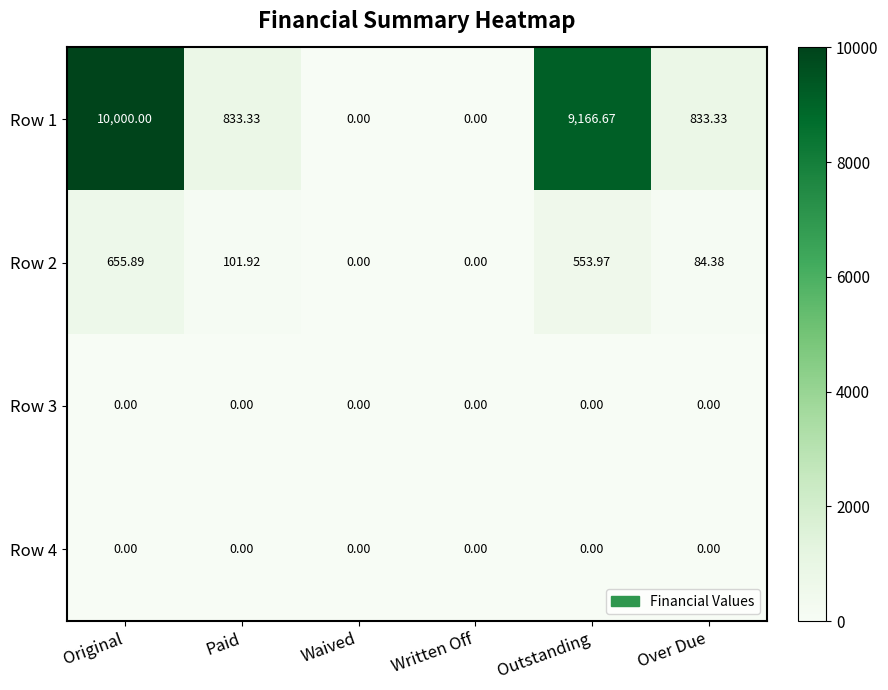

Which series changed the most between Outstanding and Over Due?

Row 1